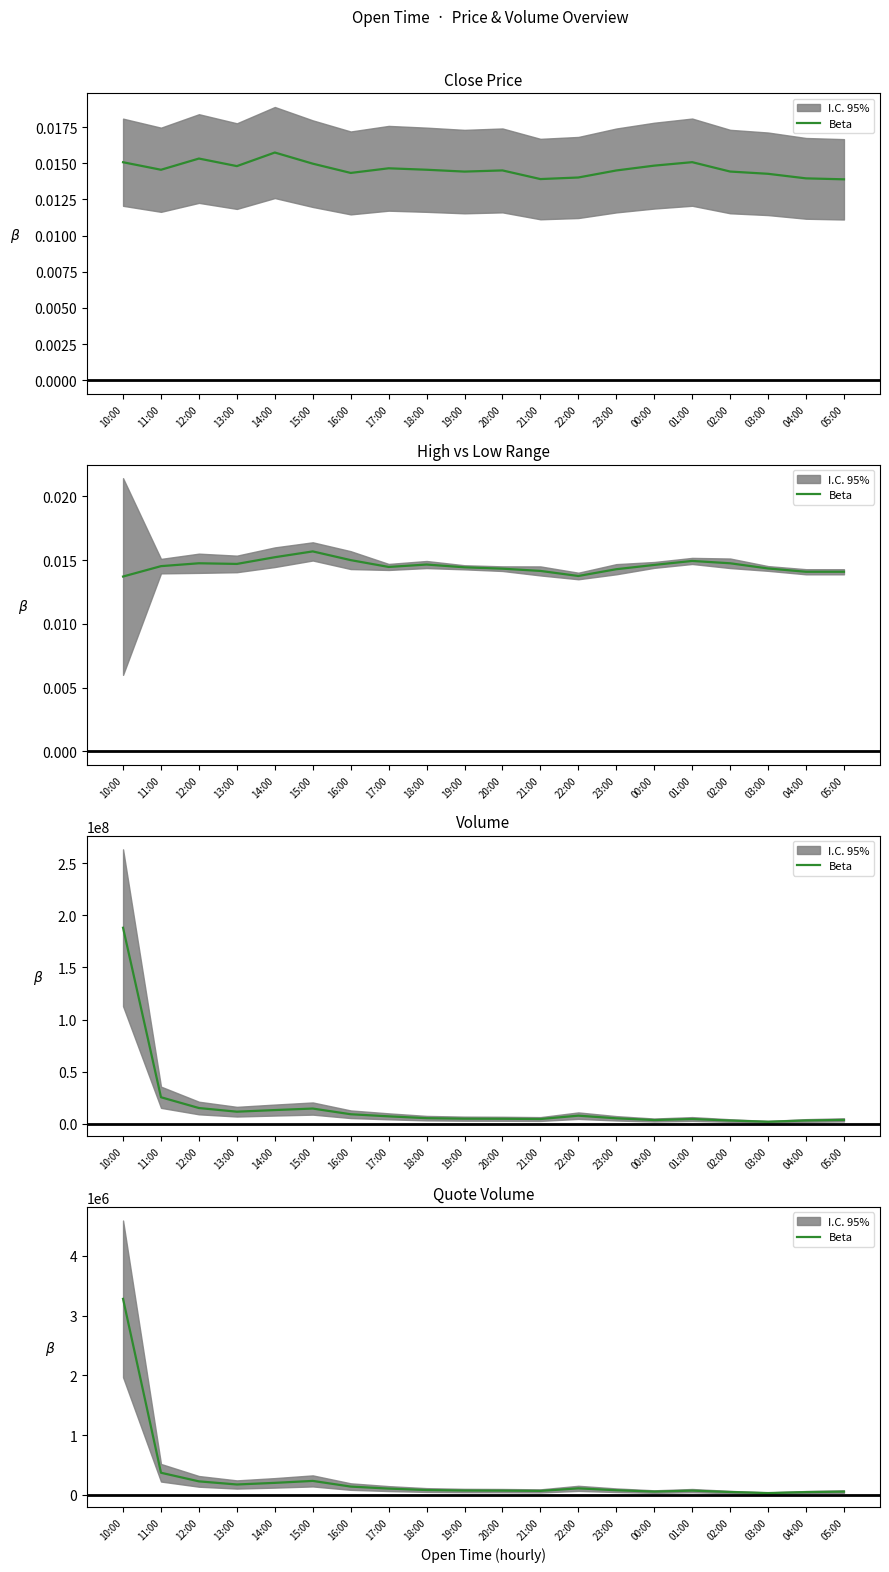

Does the chart display data point markers on the line(s)?

No